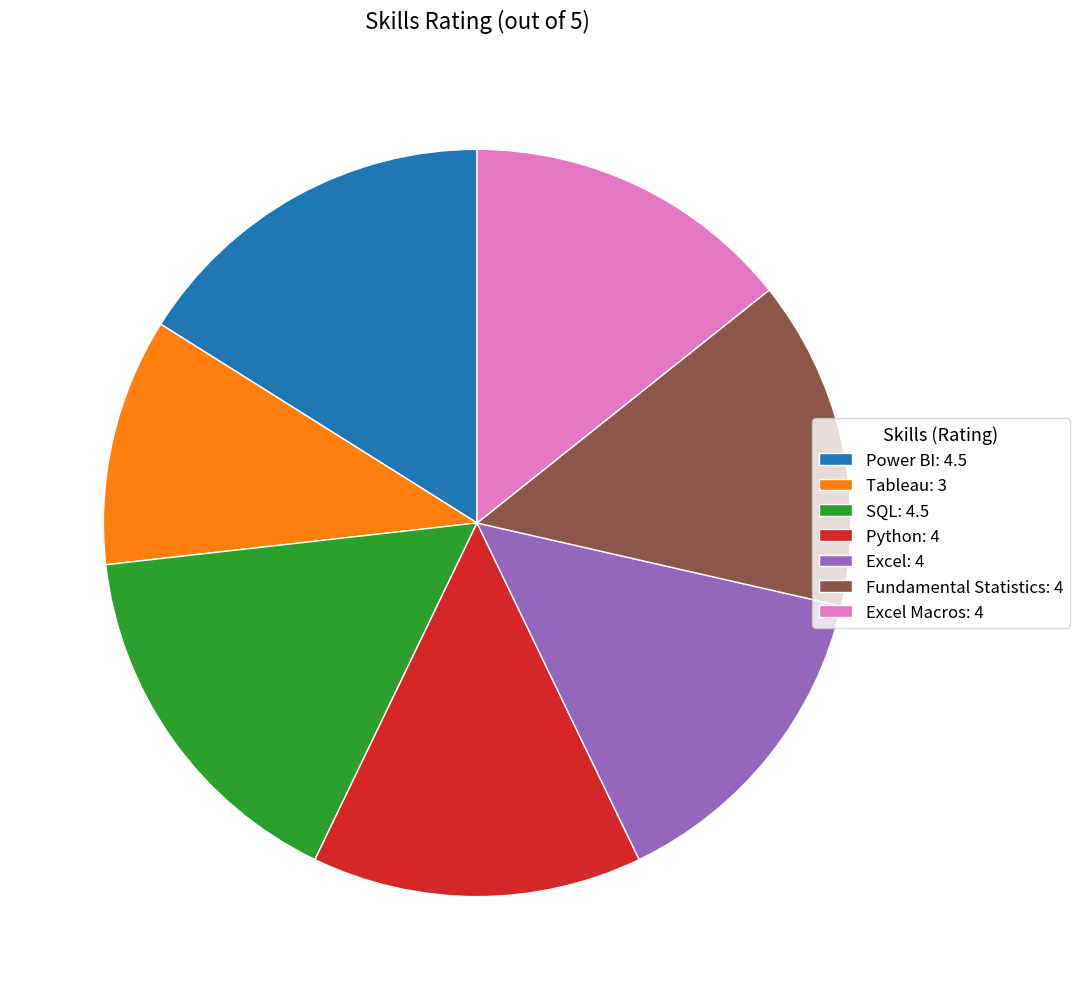

Is there a majority slice in this chart?

No